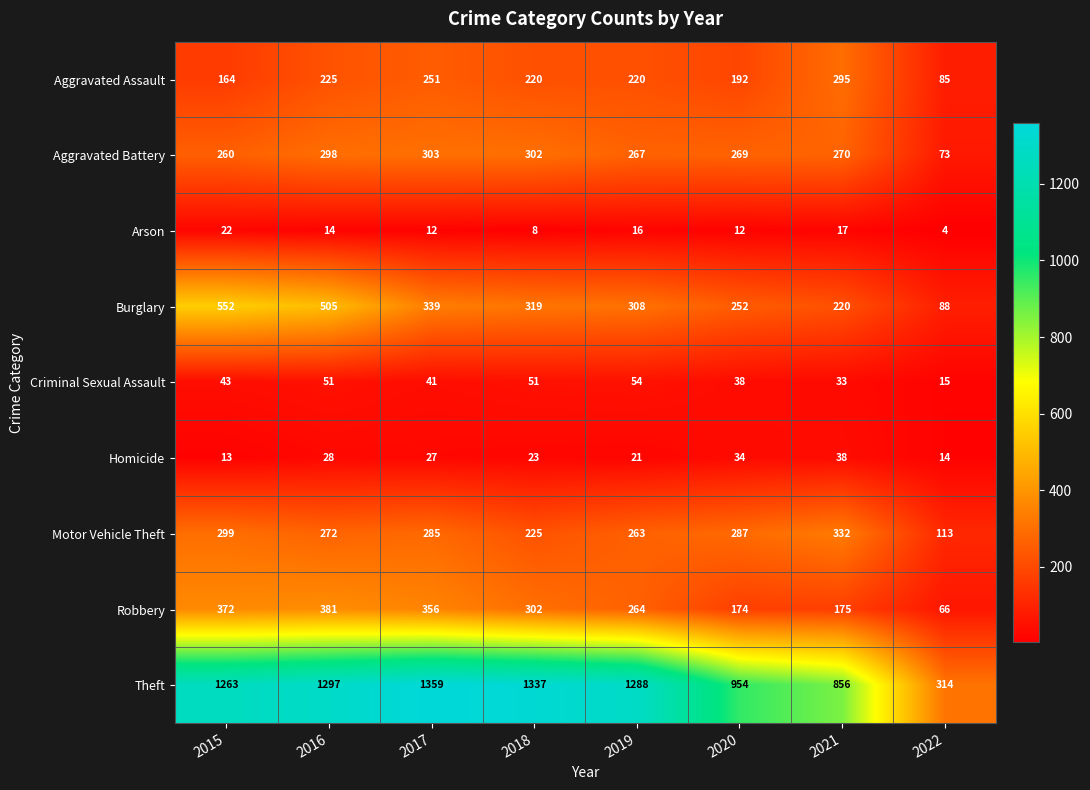

Rank the categories by Homicide value from highest to lowest.

2021, 2020, 2016, 2017, 2018, 2019, 2022, 2015